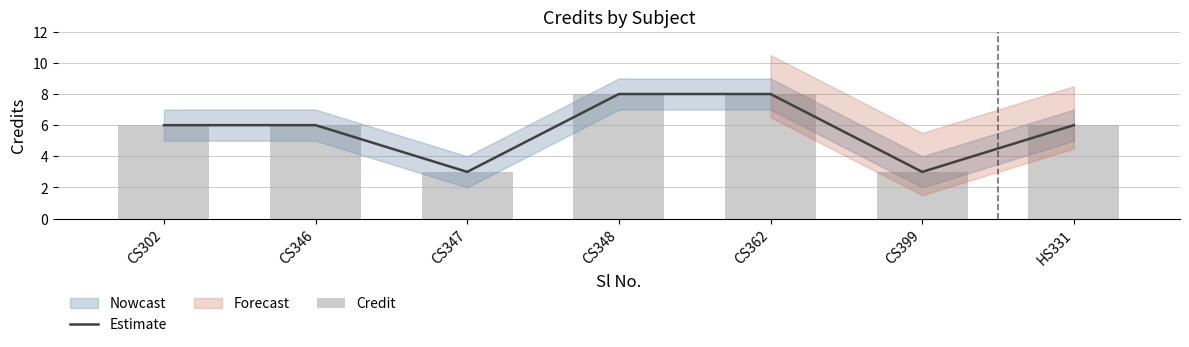

Count the Estimate values in the range 3 to 8.

7